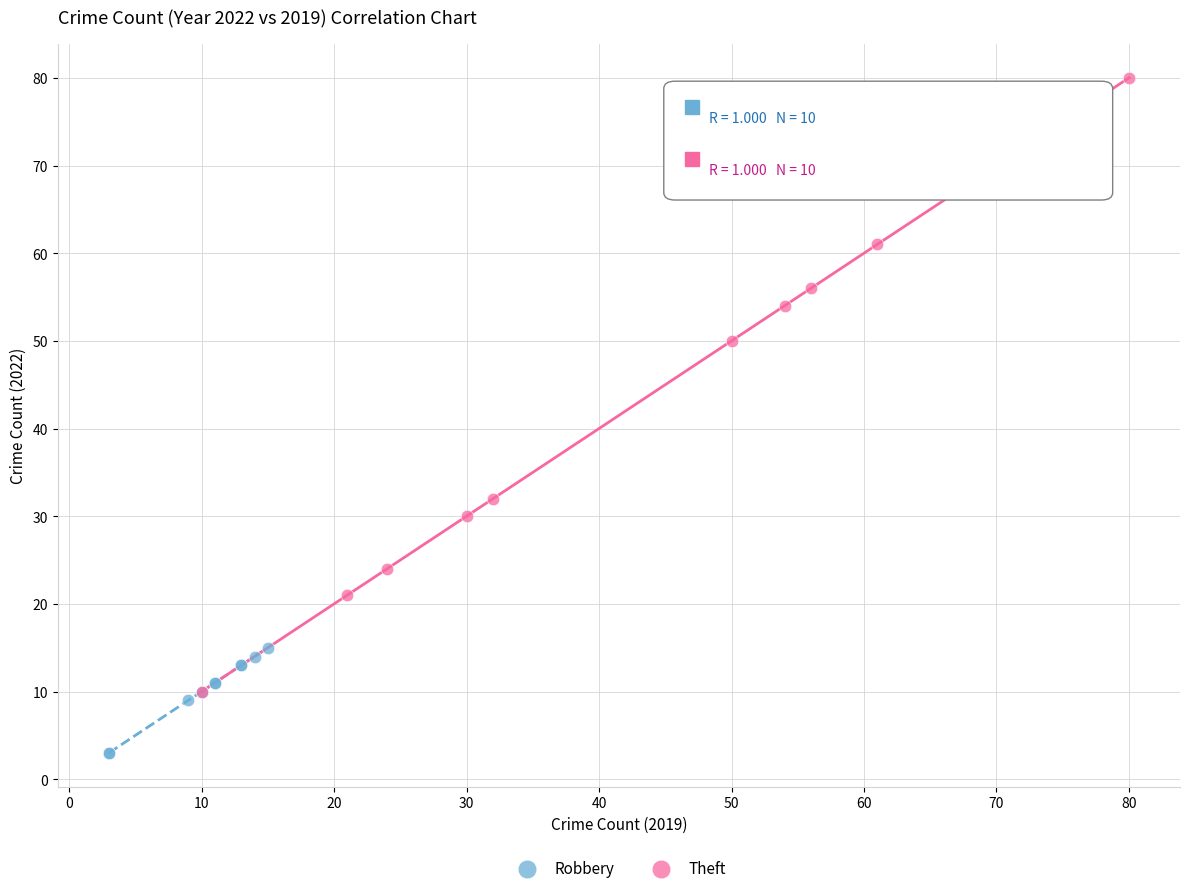

Which series has the widest spread of Y values?

Theft